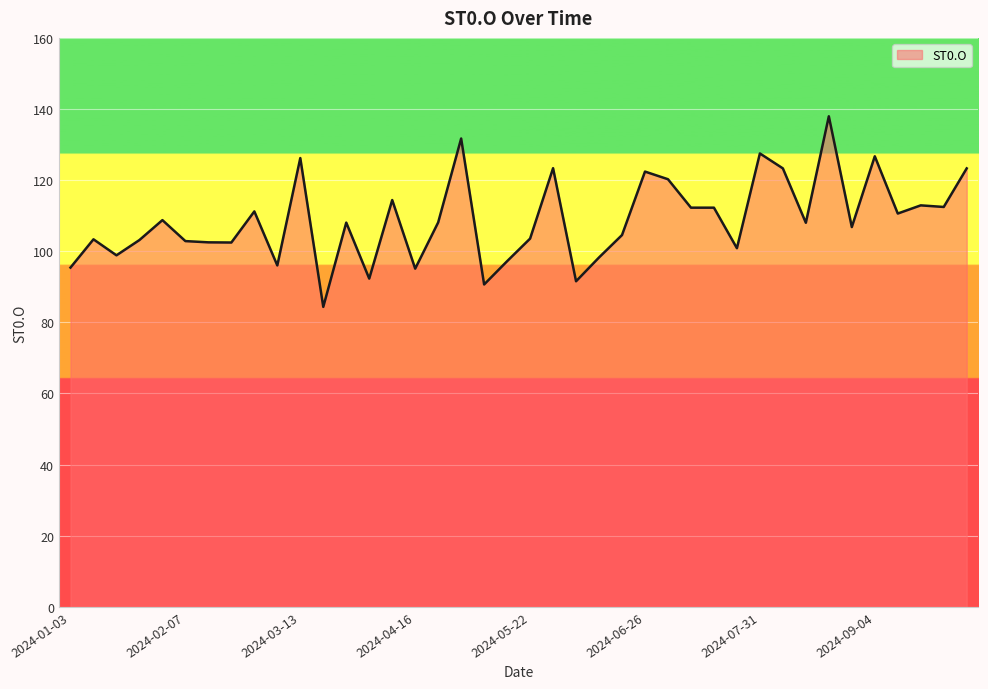

What is the difference between the maximum and minimum values?

53.6